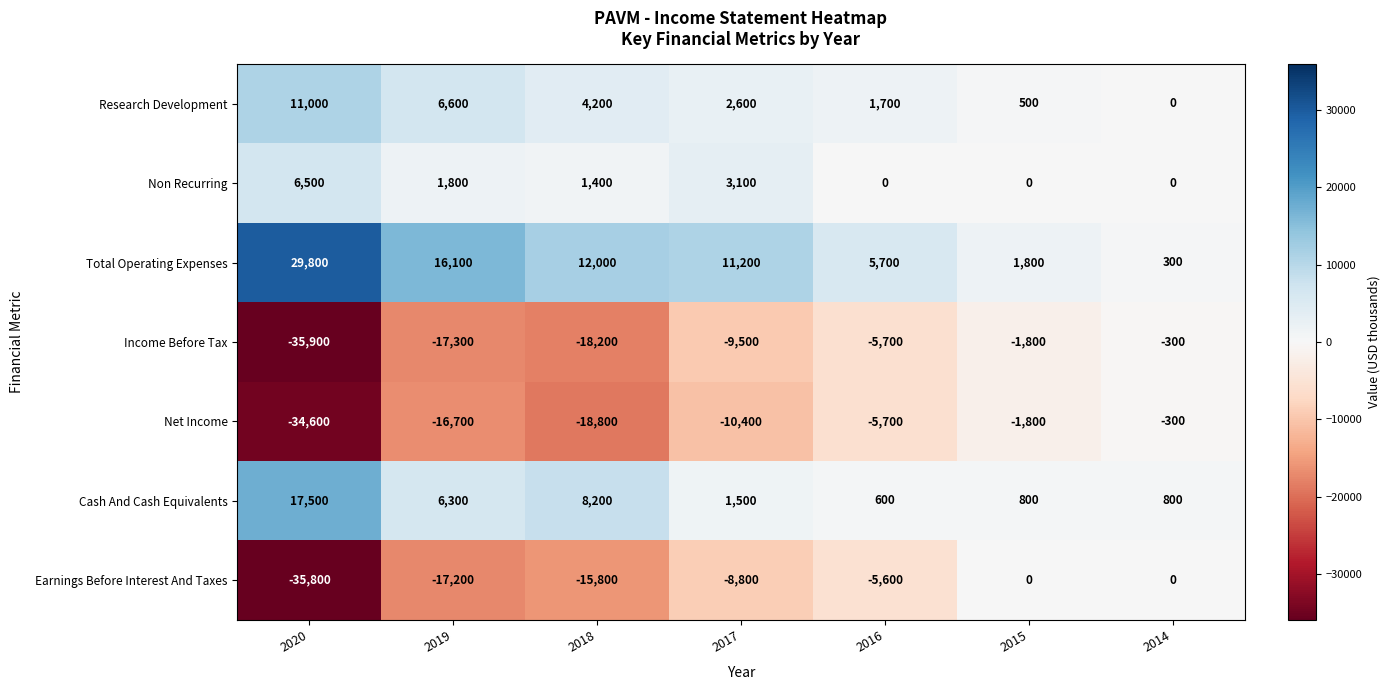

Rank the categories by Total Operating Expenses value from lowest to highest.

2014, 2015, 2016, 2017, 2018, 2019, 2020